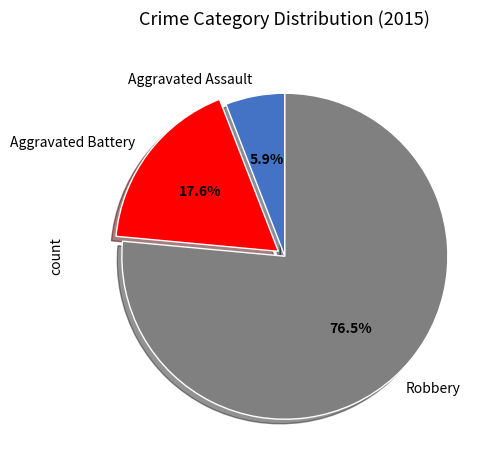

Is it true that Aggravated Assault is 6% of the pie?

True